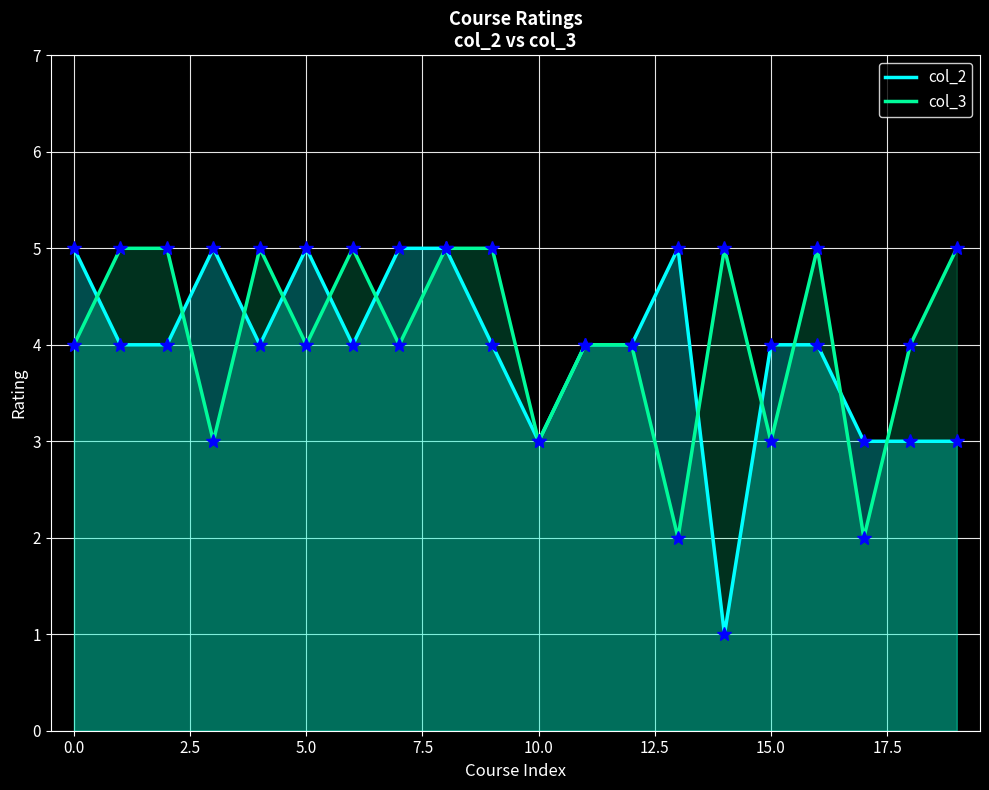

The value of col_3 at 10.0 is 3. True or false?

True